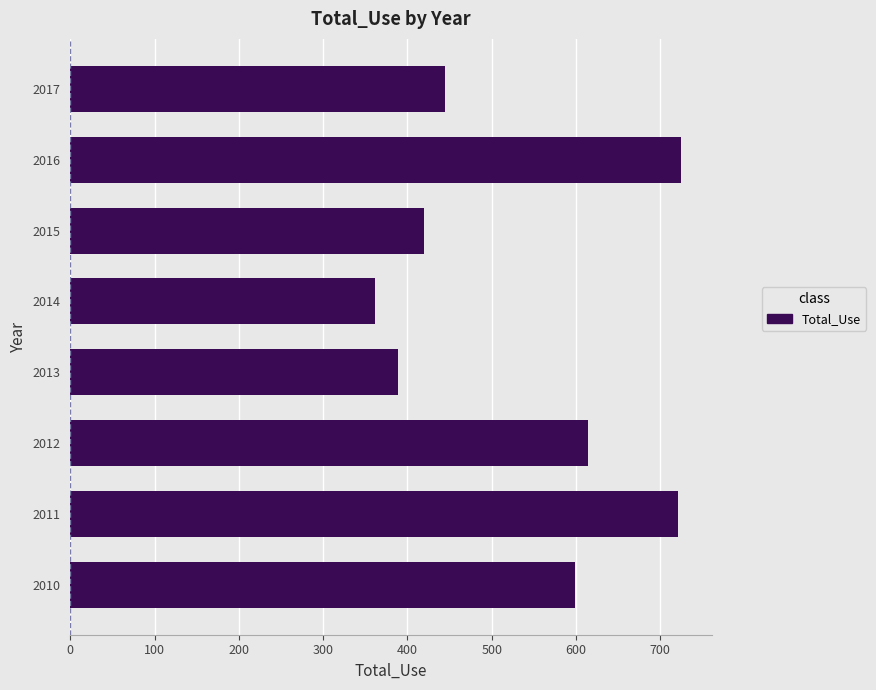

What is the difference between the maximum and minimum values?

363